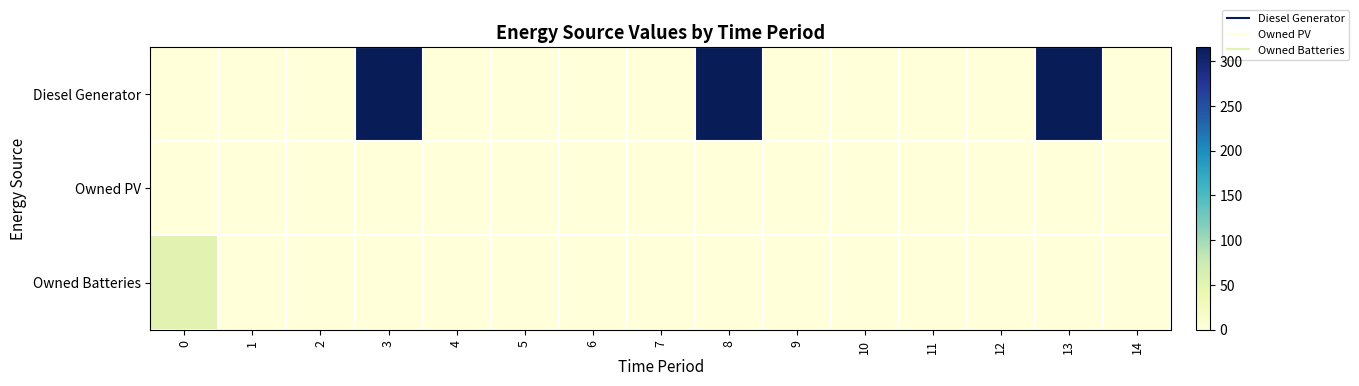

Reading left to right, what are all the values shown in this chart?

Diesel Generator: 0=0	1=0	2=0	3=316	4=0	5=0	6=0	7=0	8=316	9=0	10=0	11=0	12=0	13=316	14=0
Owned PV: 0=0	1=0	2=0	3=0	4=0	5=0	6=0	7=0	8=0	9=0	10=0	11=0	12=0	13=0	14=0
Owned Batteries: 0=51	1=0	2=0	3=0	4=0	5=0	6=0	7=0	8=0	9=0	10=0	11=0	12=0	13=0	14=0